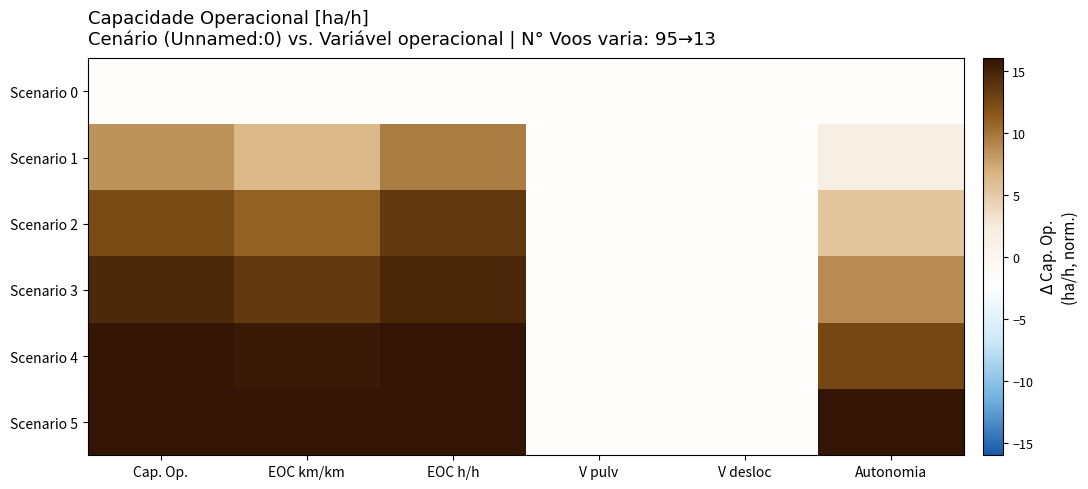

Which series has the largest range (max minus min)?

Scenario 5